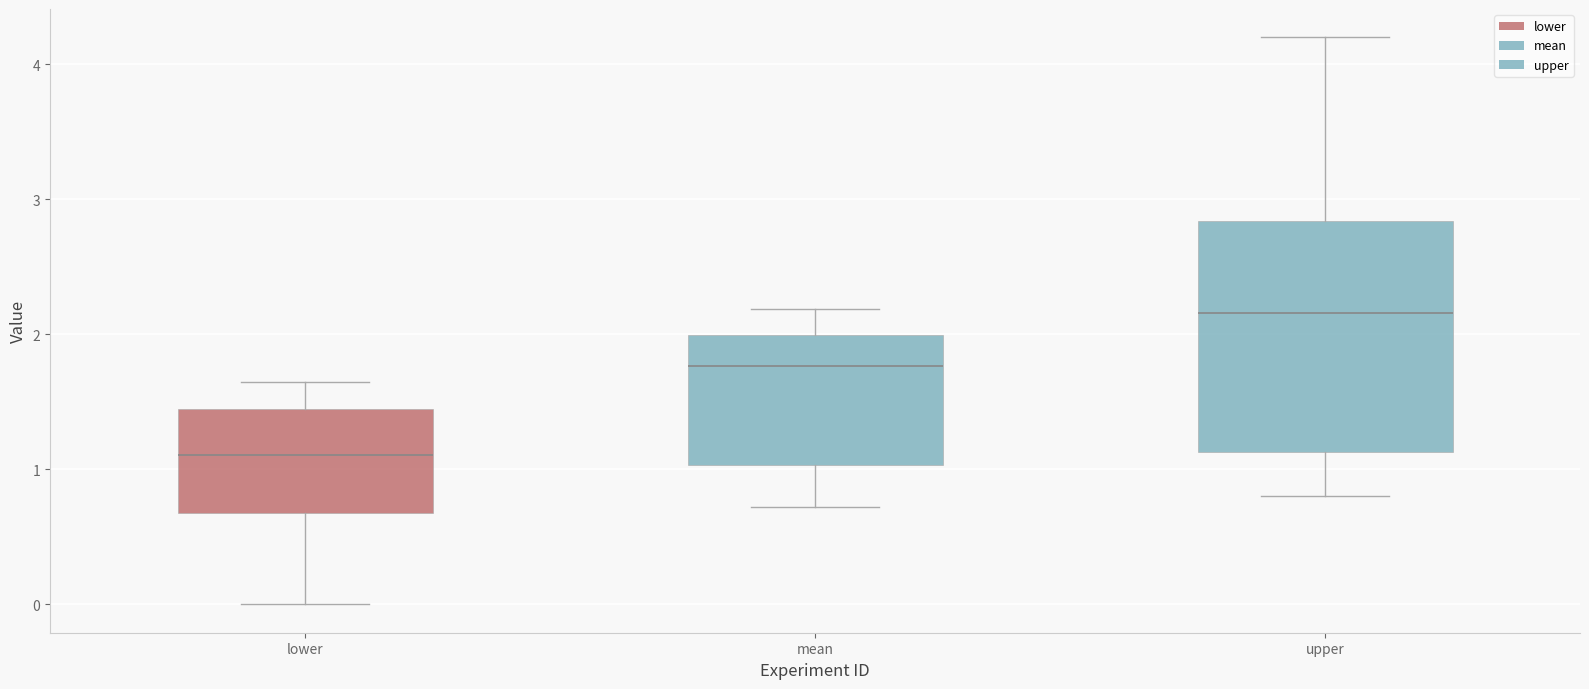

Reading left to right, read every box against the y-axis: the position of its median line, the range the box covers, and the ends of its whiskers. The values are not printed on the chart, so give them approximately, as read against the axis.

lower: median 1.1, box 0.7 to 1.4, whiskers 0.0 to 1.6
mean: median 1.8, box 1.0 to 2.0, whiskers 0.7 to 2.2
upper: median 2.2, box 1.1 to 2.8, whiskers 0.8 to 4.2